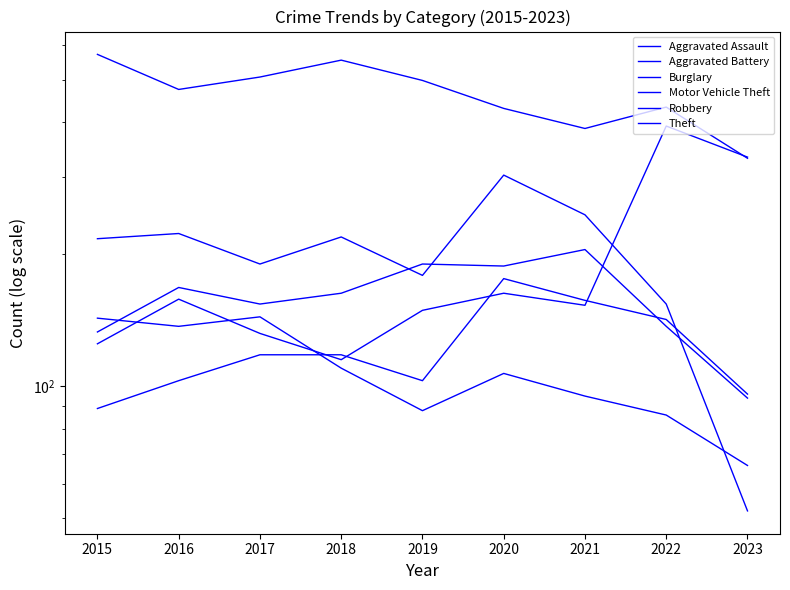

At which label does Aggravated Battery first exceed 163?

2016